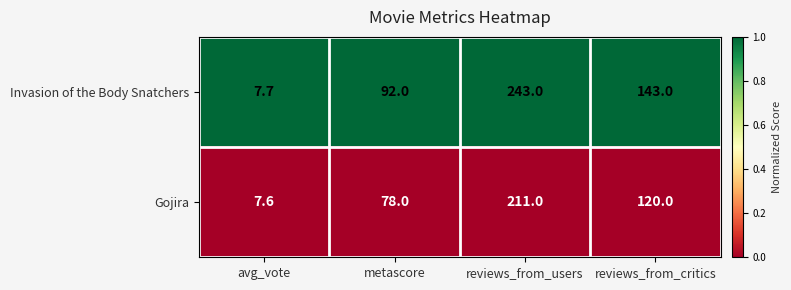

What is the minimum value shown in the chart?

7.6